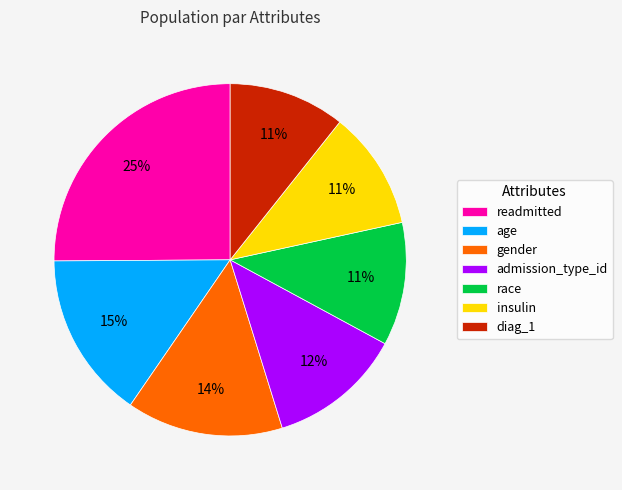

The readmitted slice represents 35% of the pie. True or false?

False